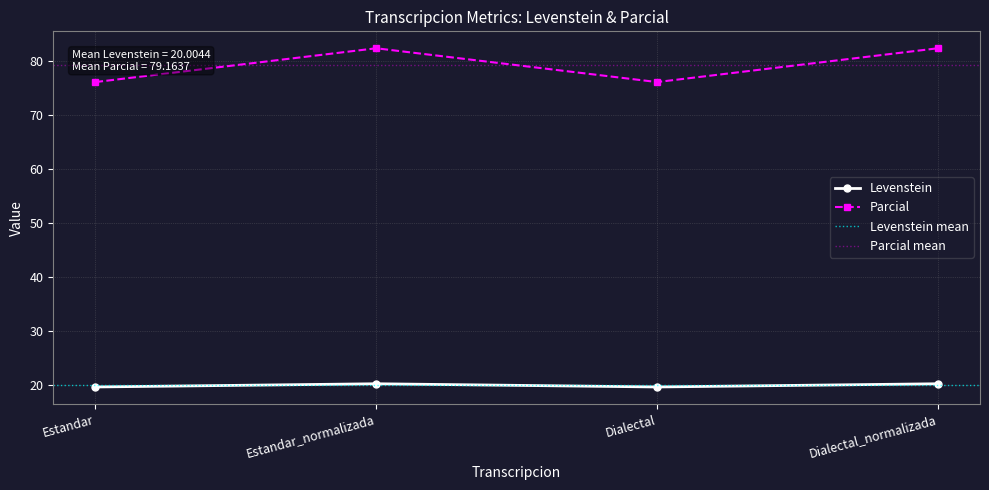

True or false: Parcial and Levenstein cross at least once.

False